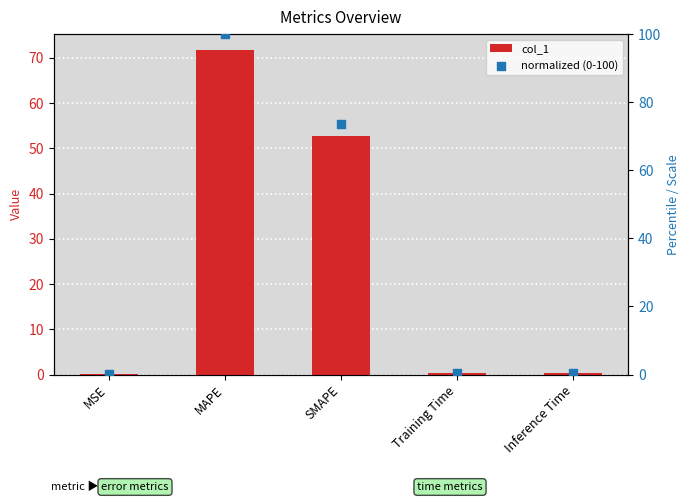

What are all the series names shown in the legend?

col_1, normalized (0-100)